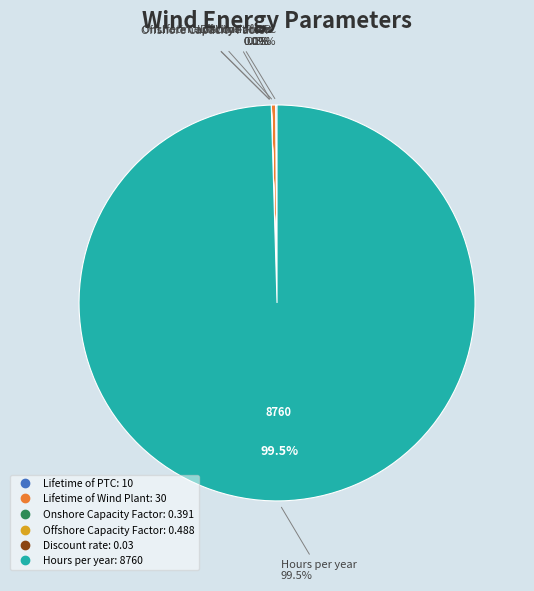

The Lifetime of PTC slice represents 1% of the pie. True or false?

False